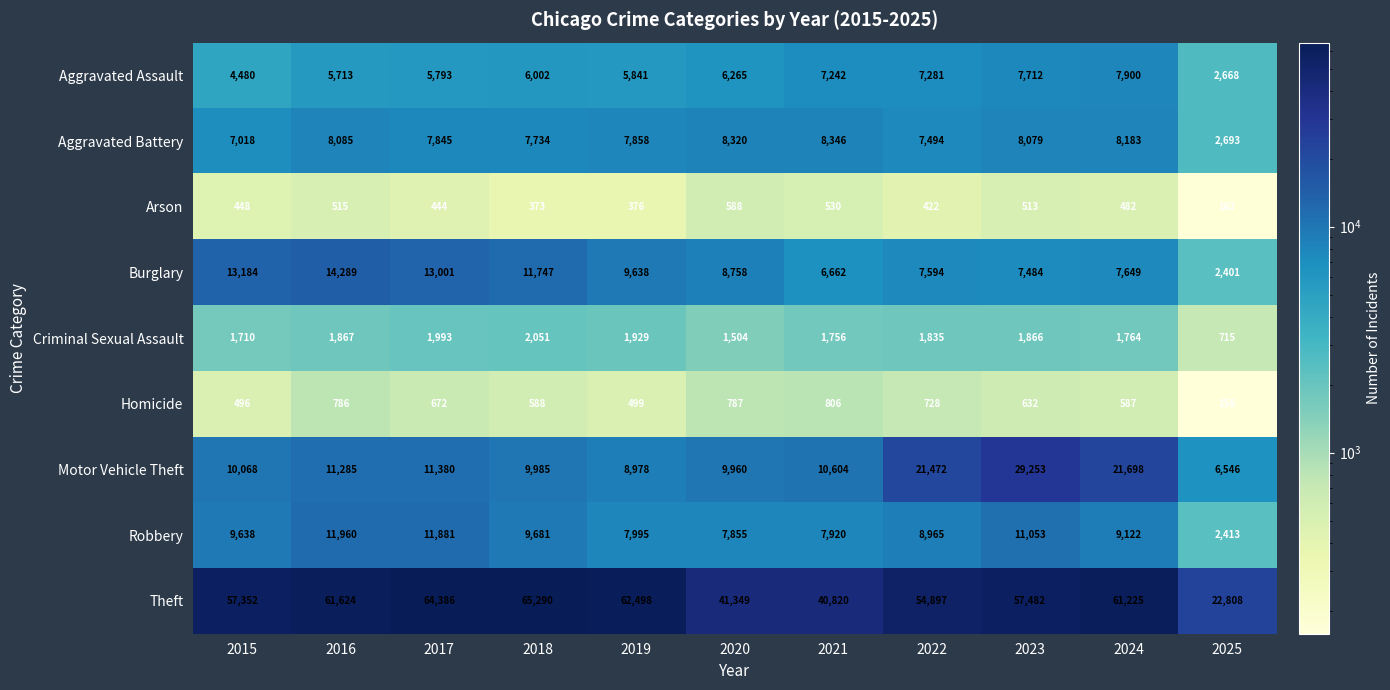

What is the difference between the highest and lowest values at 2018?

64917